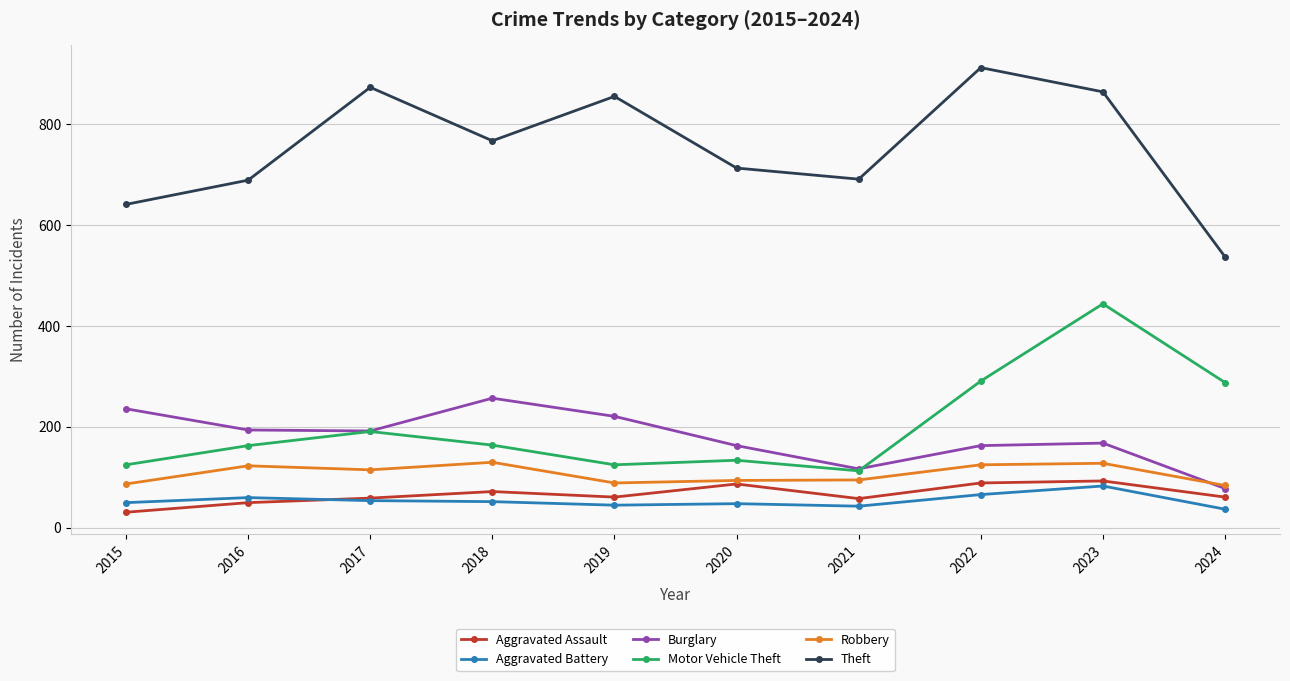

List the series in order of their peak value, lowest first.

Aggravated Battery, Aggravated Assault, Robbery, Burglary, Motor Vehicle Theft, Theft